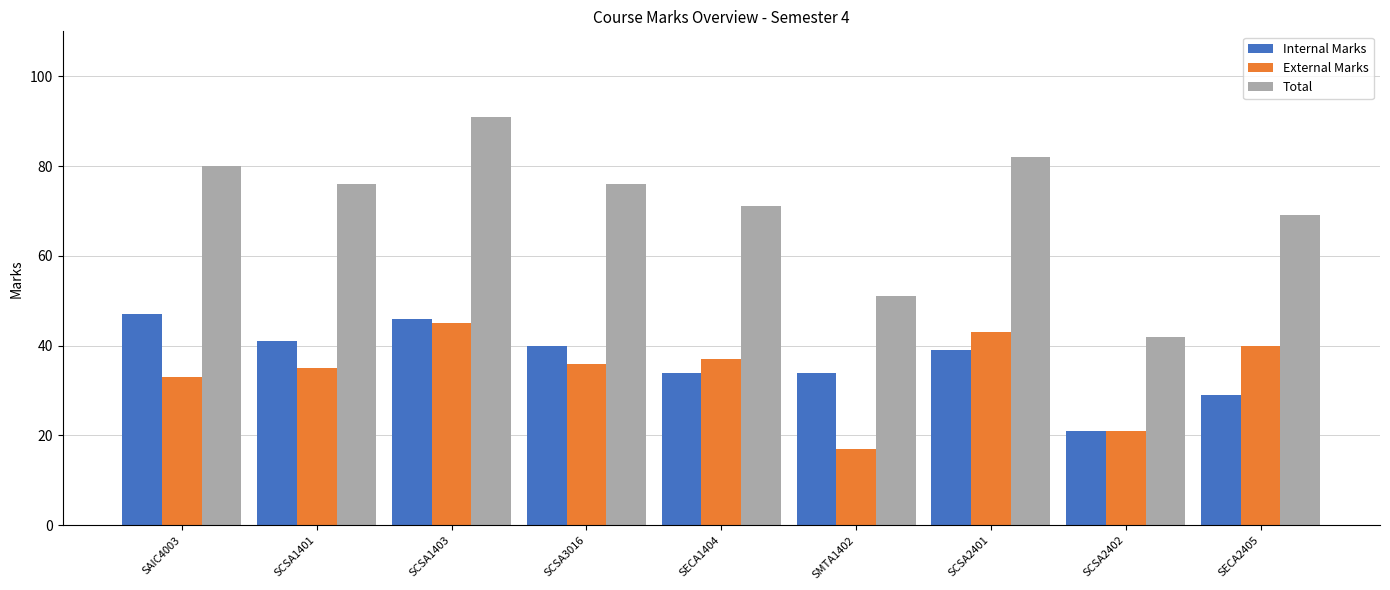

At which label does Internal Marks first exceed 39?

SAIC4003